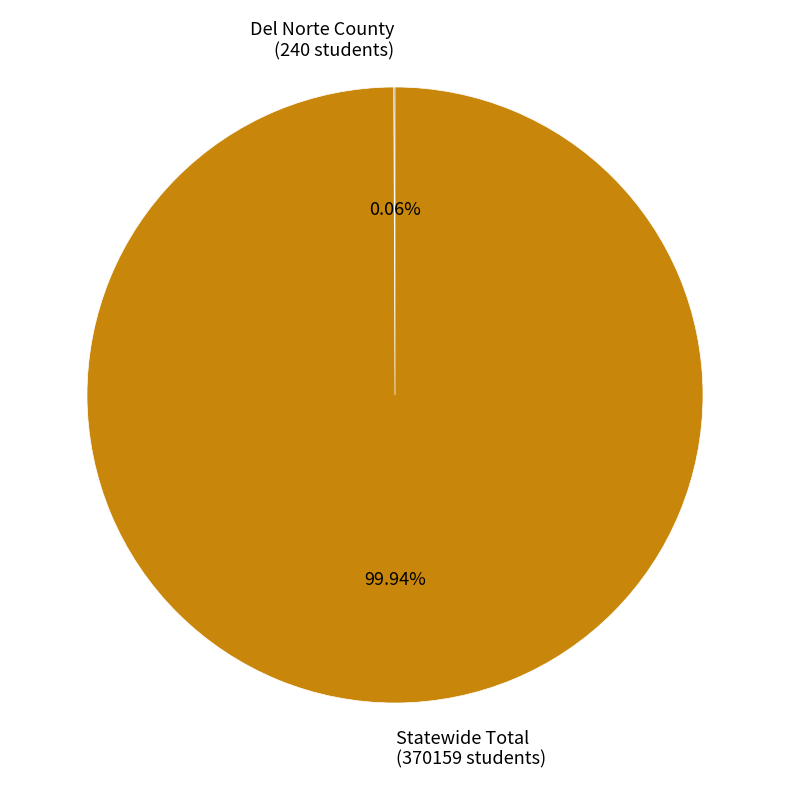

To the nearest percent, what is the average slice percentage?

50%